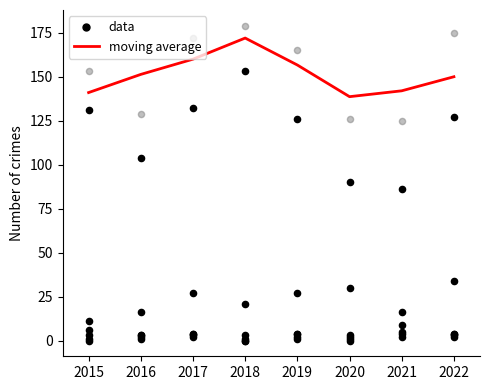

Which series has the largest total across all categories?

moving average